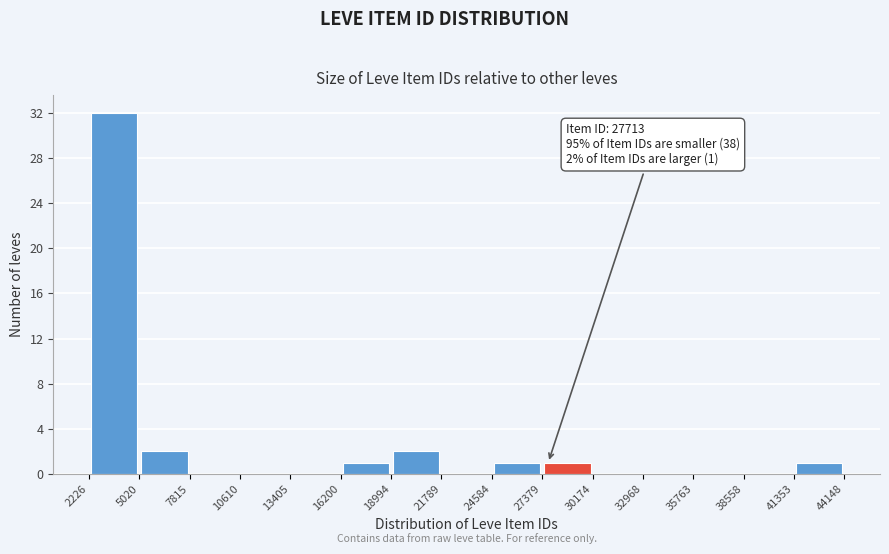

Which range on the x-axis has the tallest bar?

2226 to 5020